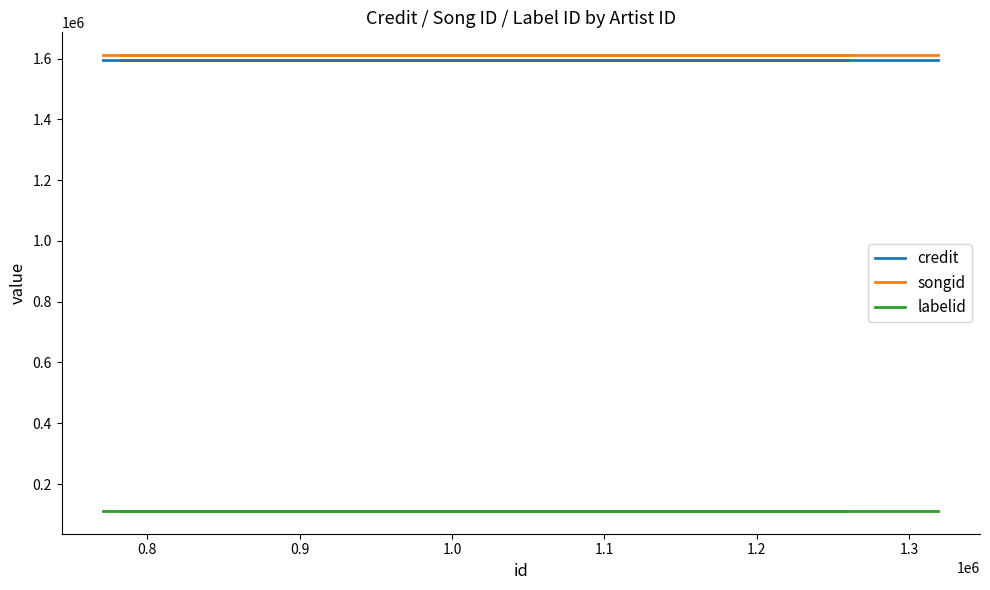

The labelid series shows 39188 at 1.0. True or false?

False